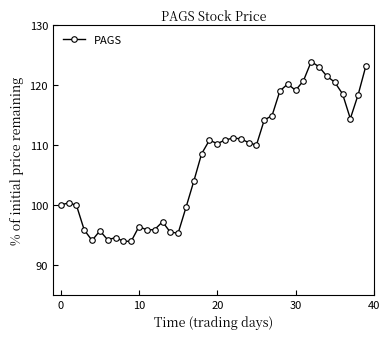

What is the value of the 36th point from the left?

120.5